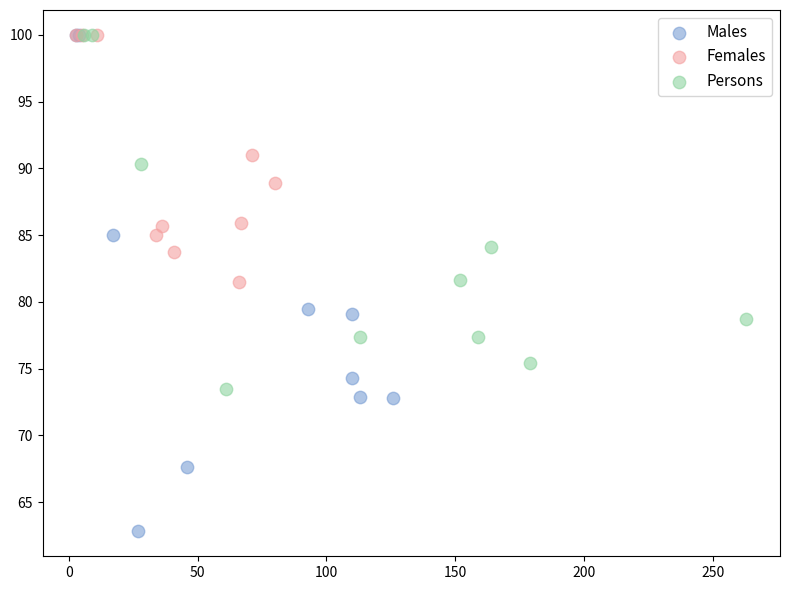

Which series has the widest spread of Y values?

Males